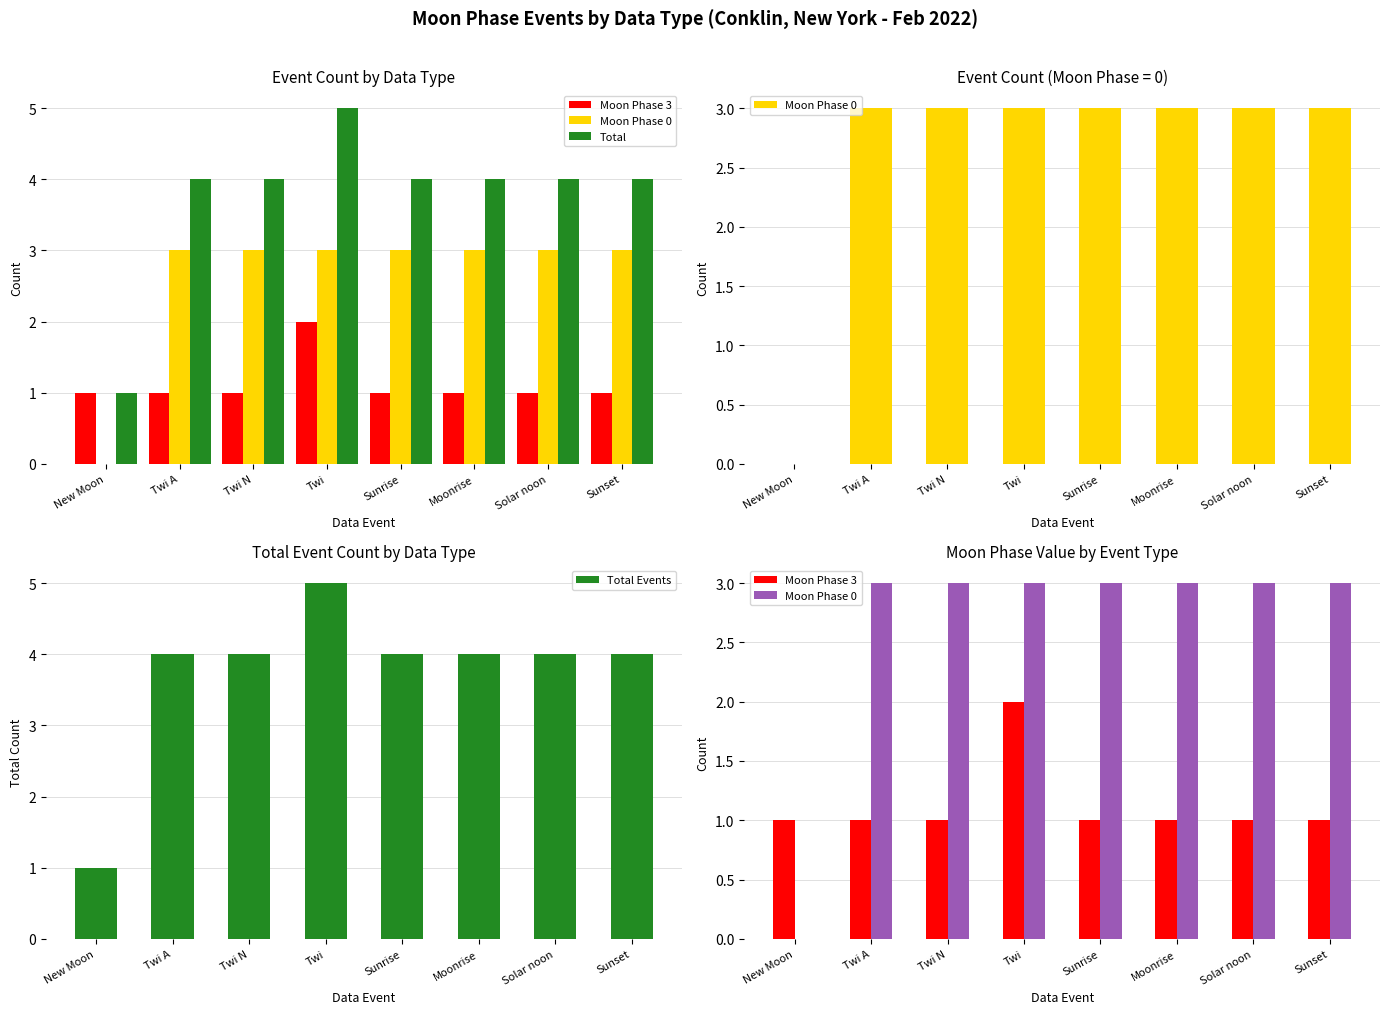

What are all the series names shown in the legend?

Moon Phase 3, Moon Phase 0, Total, Total Events